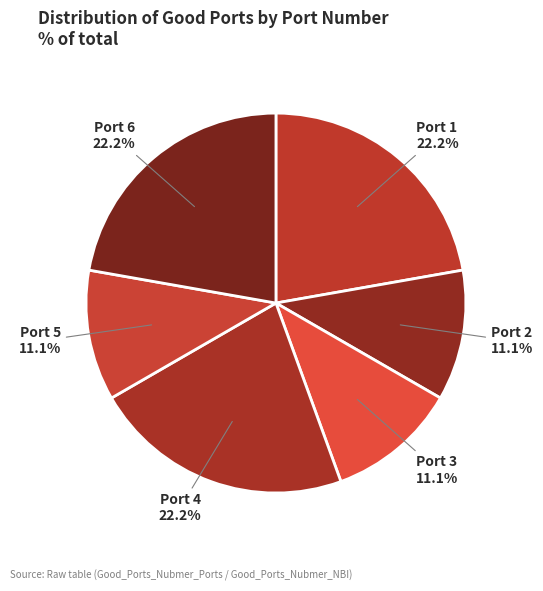

Does Port 6 represent more than half of the total?

No